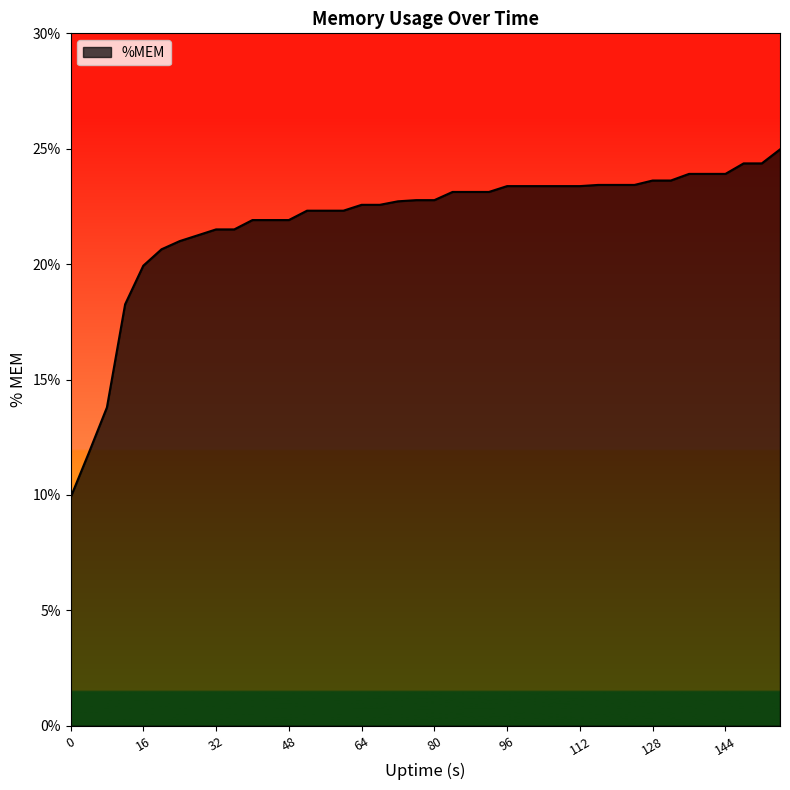

What is the difference between the maximum and minimum values?

15.1